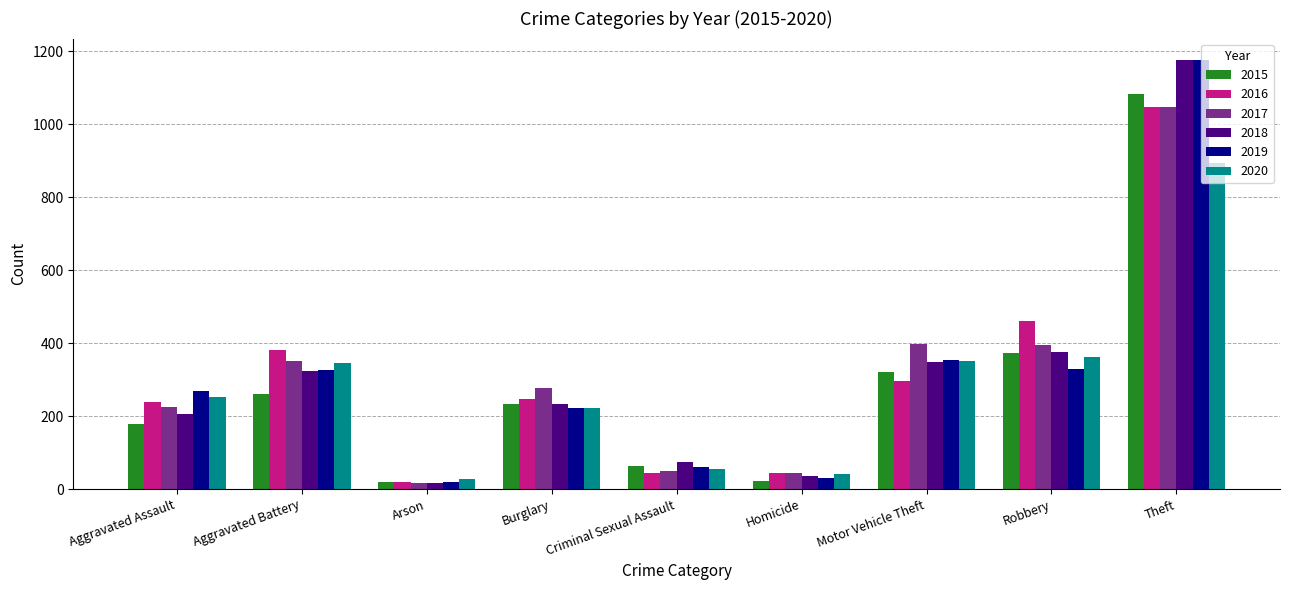

What is the value of the 2017 bar at the 8th from the left?

394